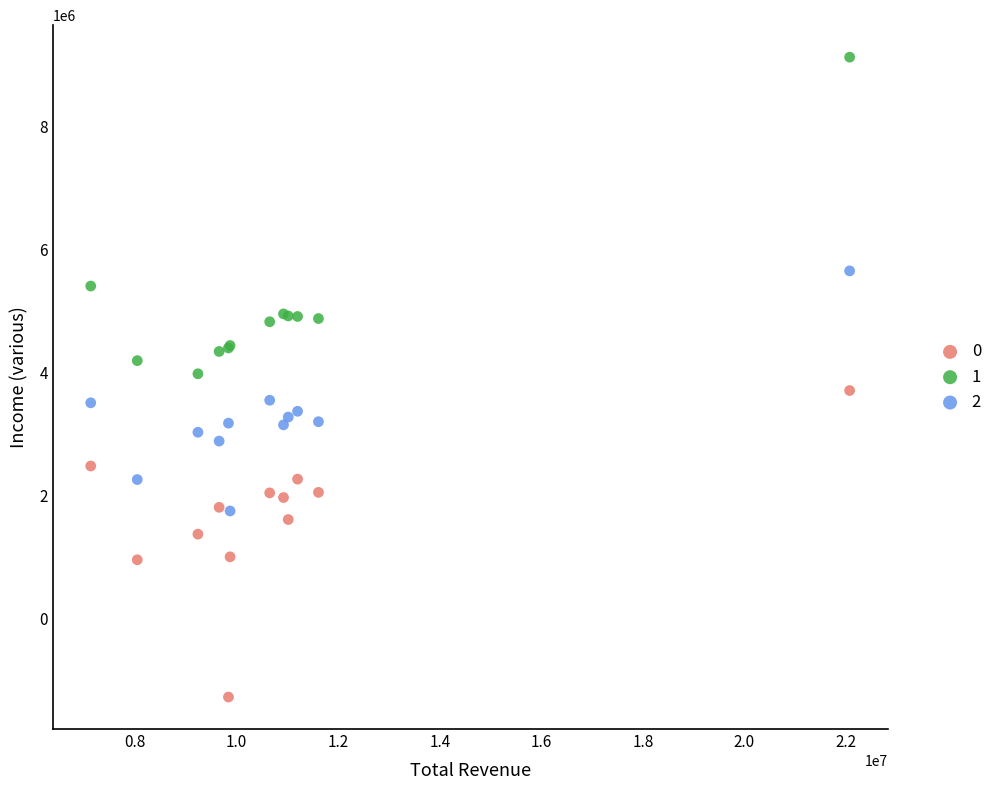

What is the X range (max minus min) for the scatter plot?

14946600